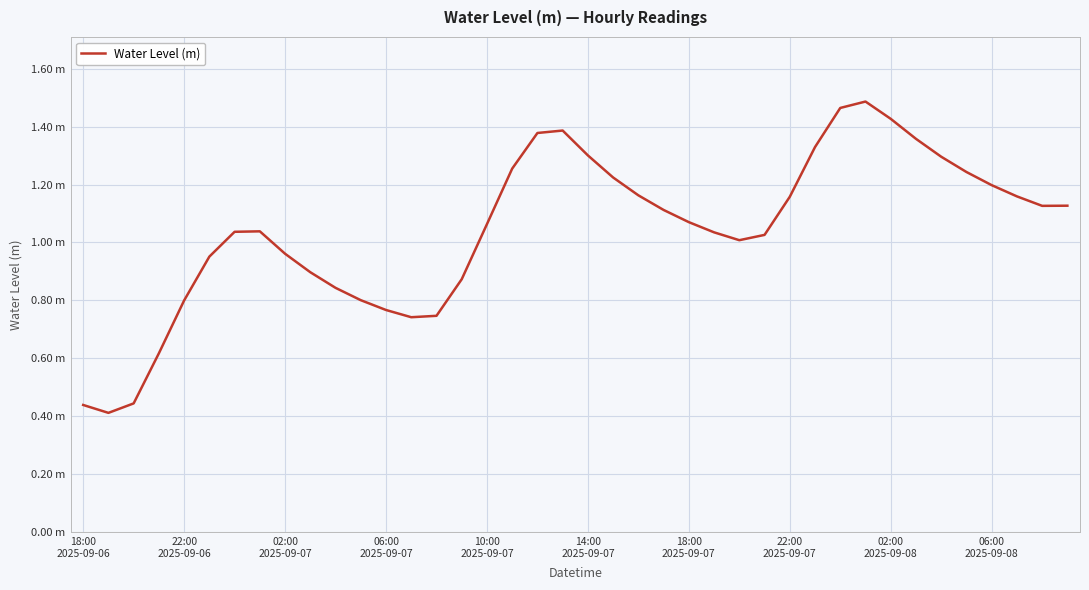

What is the smallest value displayed?

0.4